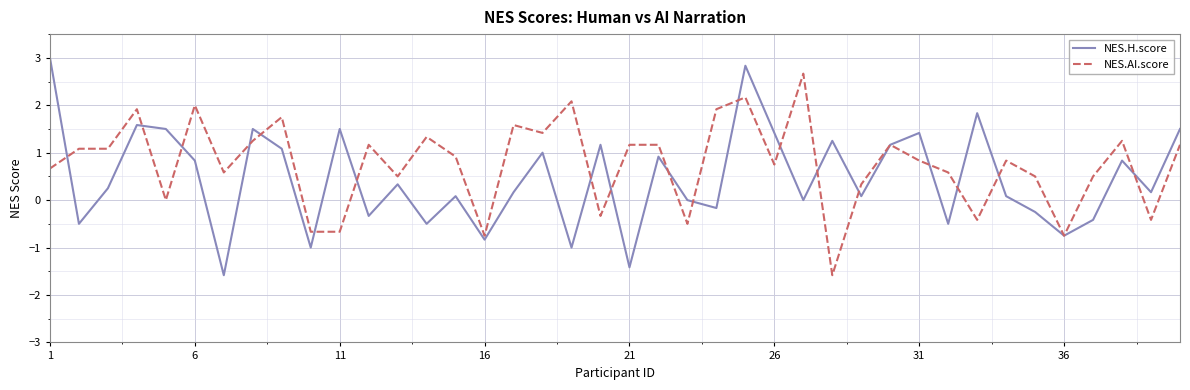

What is the greatest value displayed?

3.0